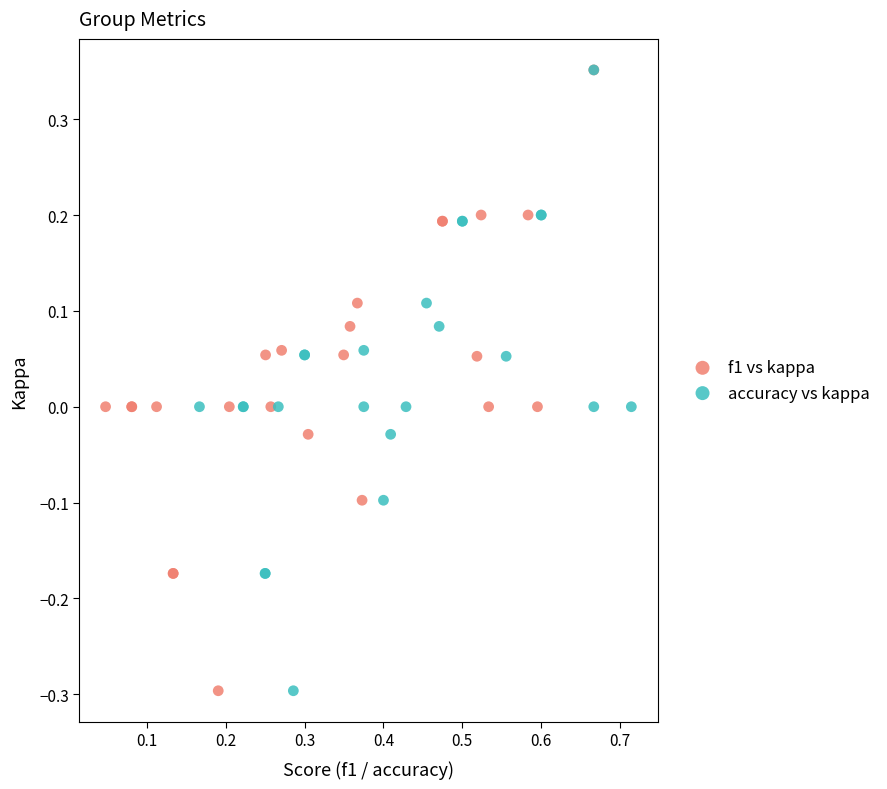

What are all the series names shown in the legend?

f1 vs kappa, accuracy vs kappa